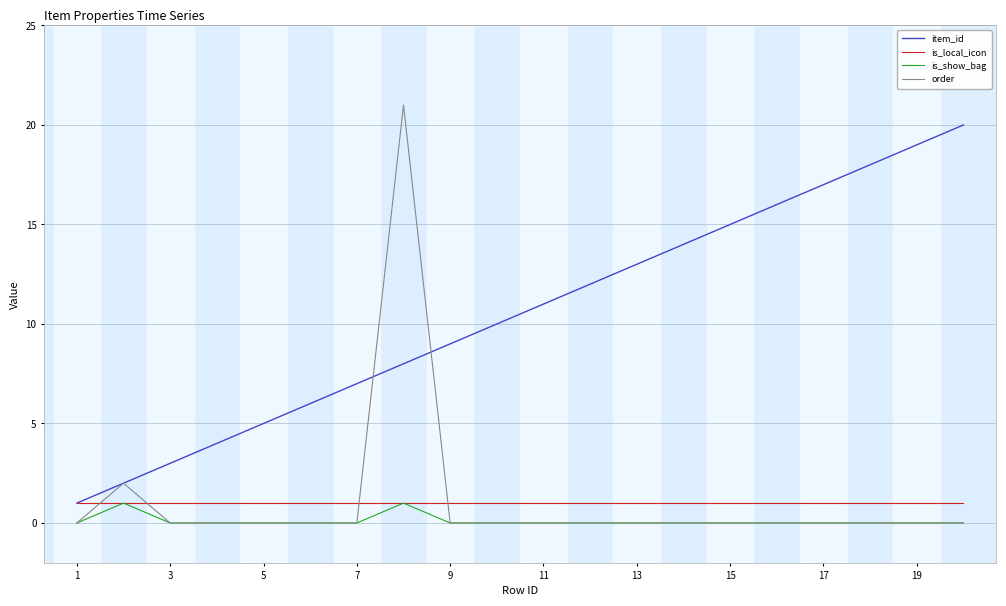

Which series has the largest range (max minus min)?

order